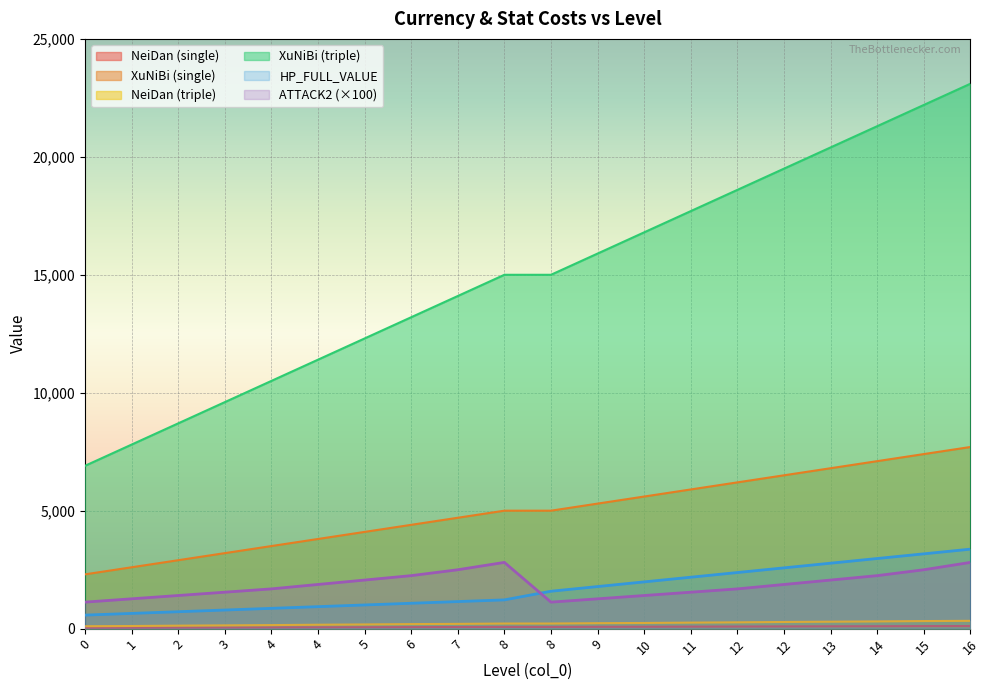

What is the difference between the NeiDan (single) values at 7 and 16?

43.0